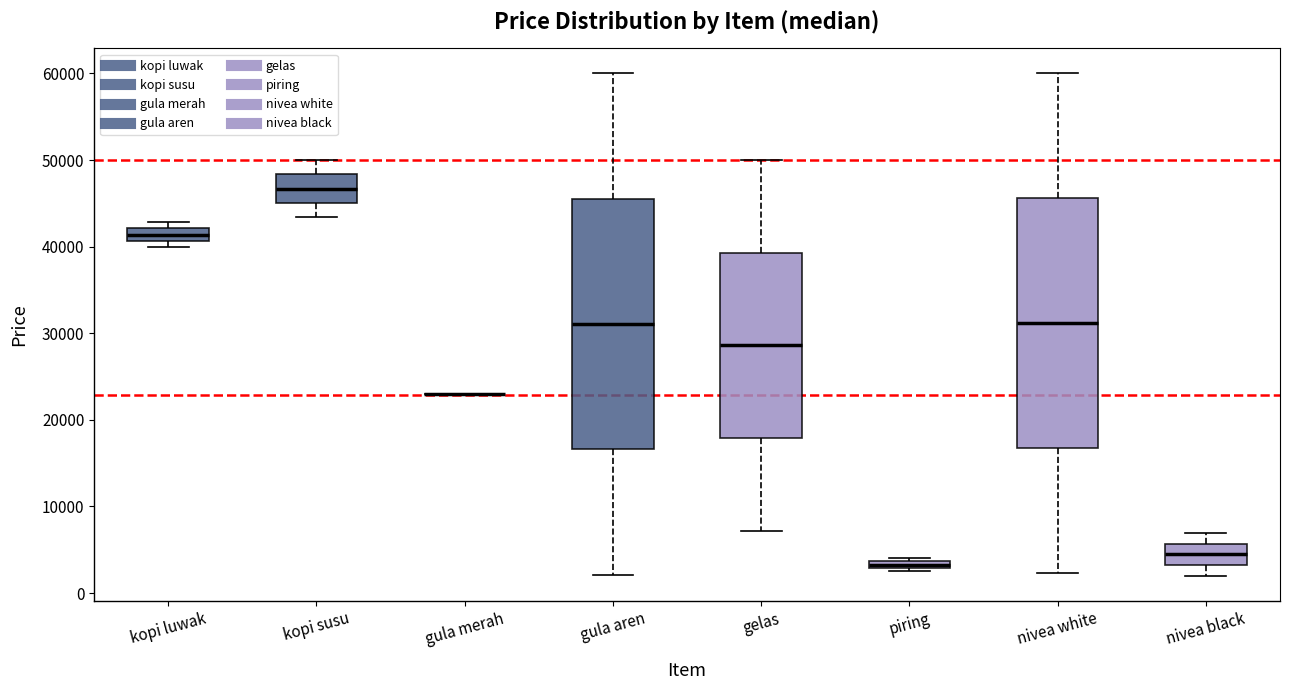

Where is the upper edge of the box for gula aren on the y-axis? The values are not printed on the chart, so give them approximately, as read against the axis.

46000